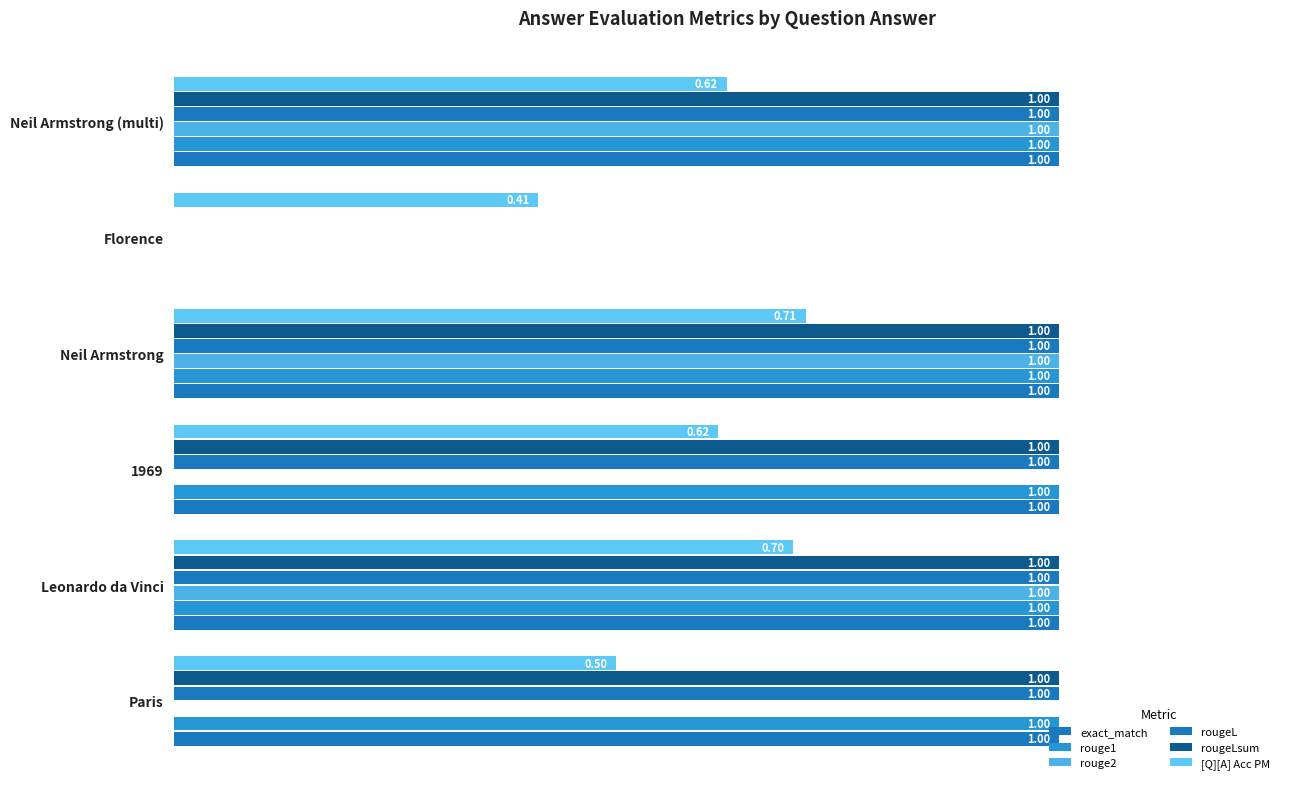

List the series in order of their peak value, lowest first.

[Q][A] Acc PM, exact_match, rouge1, rouge2, rougeL, rougeLsum